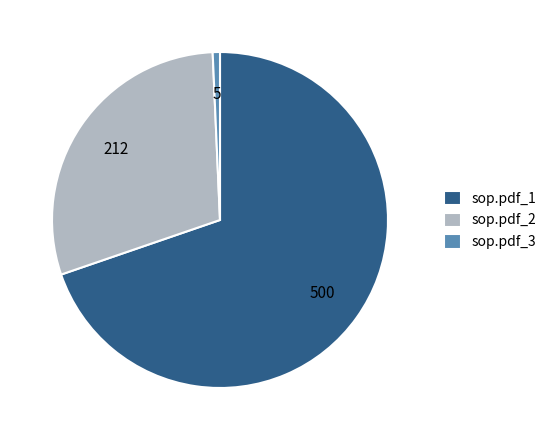

Rank the categories by value from highest to lowest.

sop.pdf_1, sop.pdf_2, sop.pdf_3